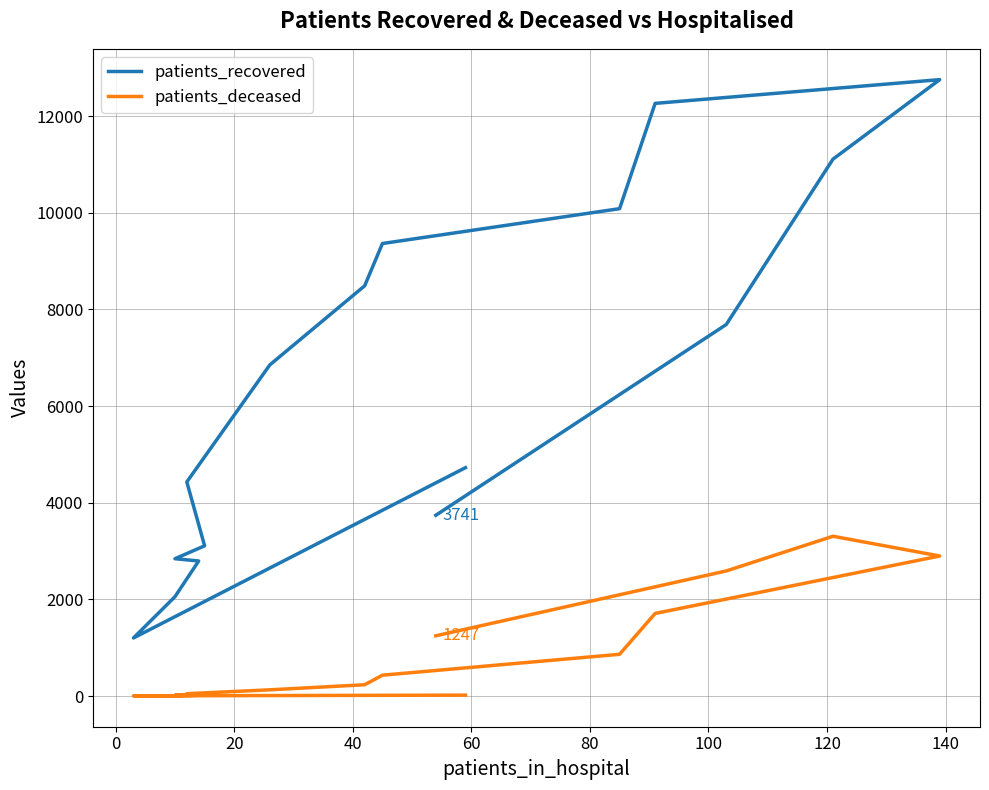

The patients_recovered series shows 6660 at −20. True or false?

False